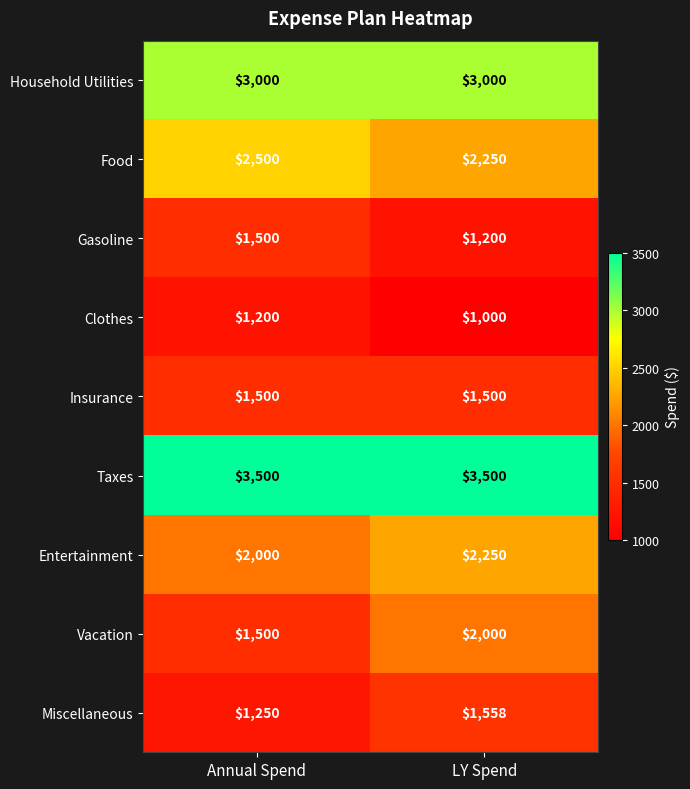

Is the value of Food at LY Spend greater than the value of Vacation at Annual Spend?

Yes